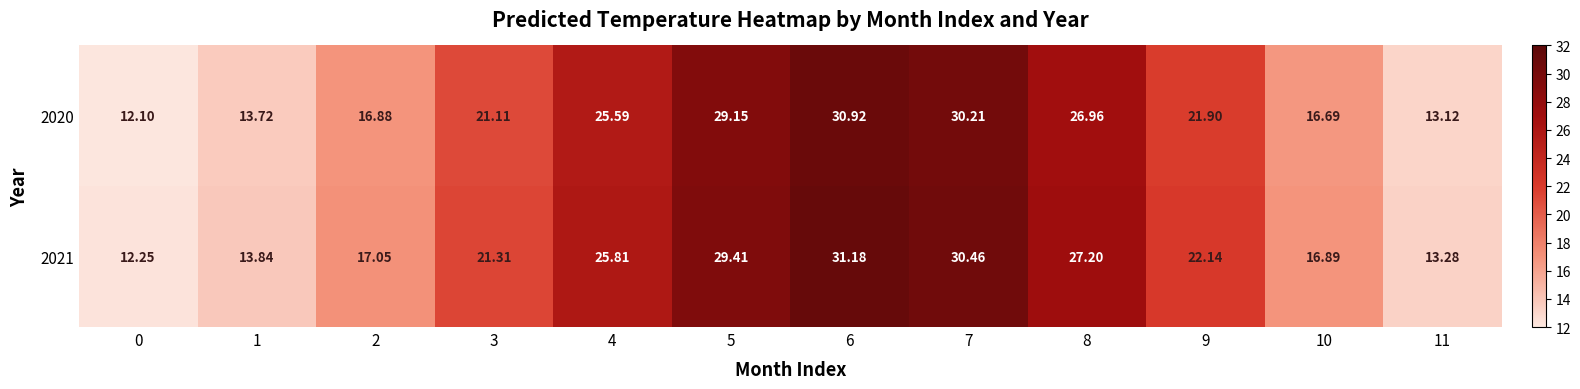

How many values in the 2021 series exceed 22?

6